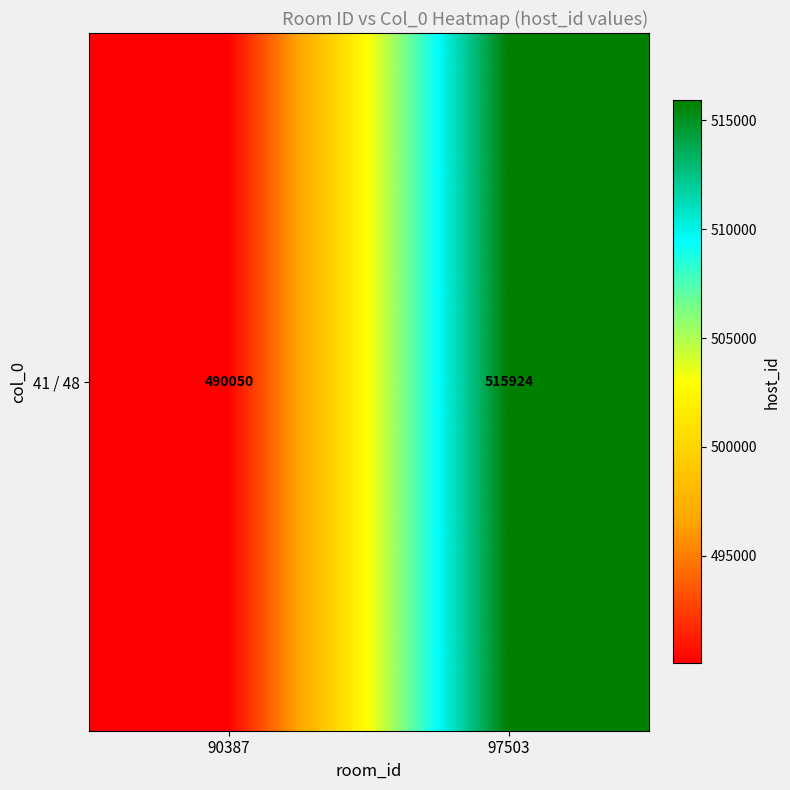

Rank the categories by value from lowest to highest.

90387, 97503